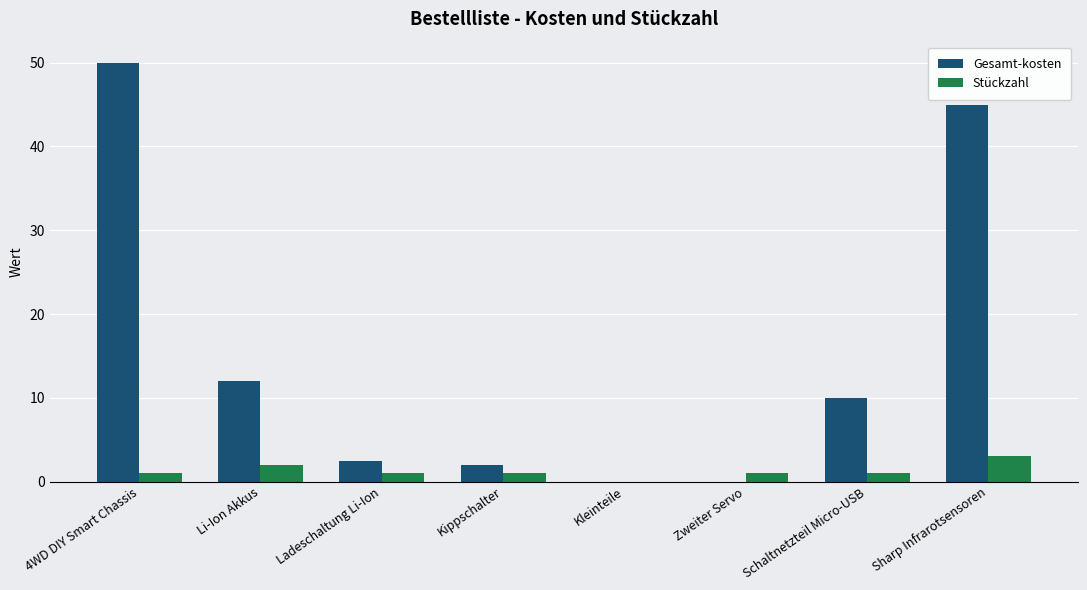

What is the sum of all Stückzahl values?

10.0